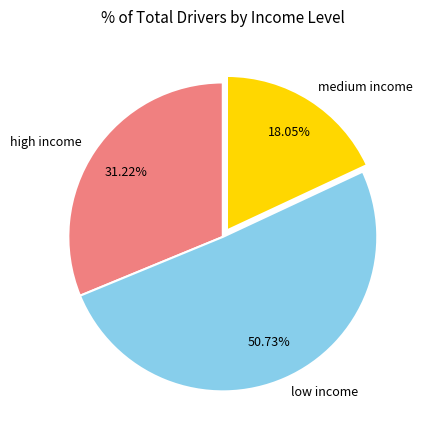

What is the largest slice in the pie chart?

low income